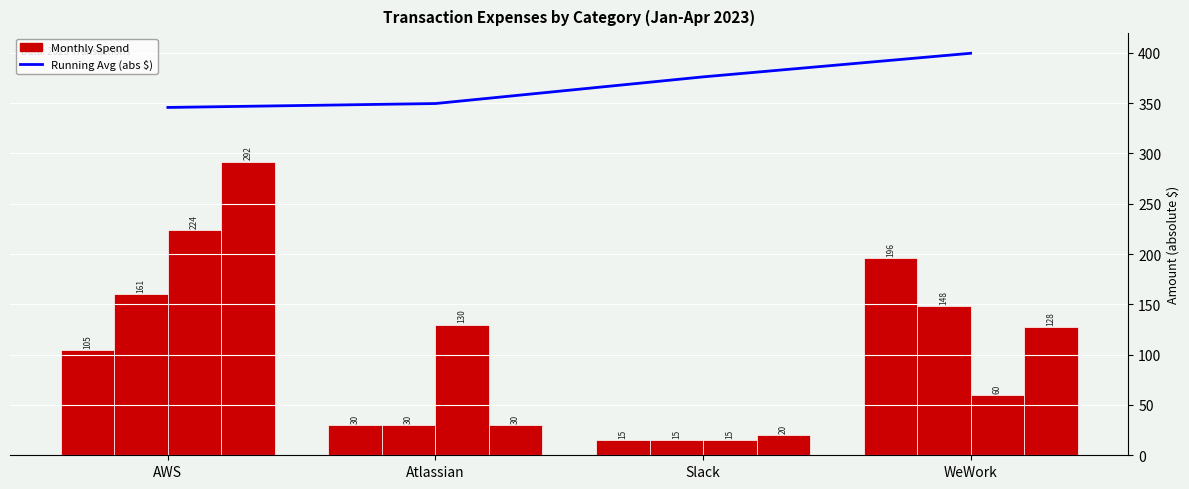

True or false: Apr has a value of 128.0 at WeWork.

True